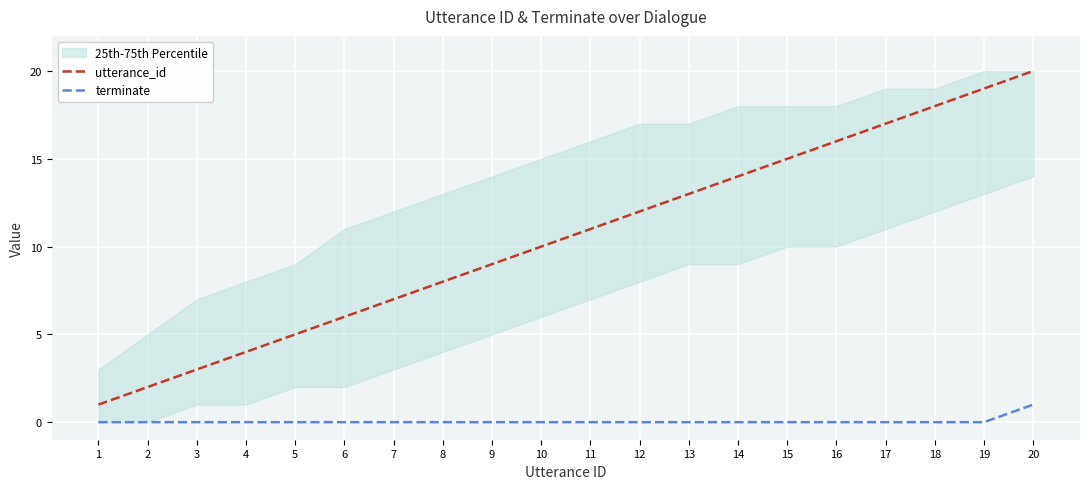

Reading left to right, extract all data points from this chart.

utterance_id: 1	2	3	4	5	6	7	8	9	10	11	12	13	14	15	16	17	18	19	20
terminate: 0	0	0	0	0	0	0	0	0	0	0	0	0	0	0	0	0	0	0	1